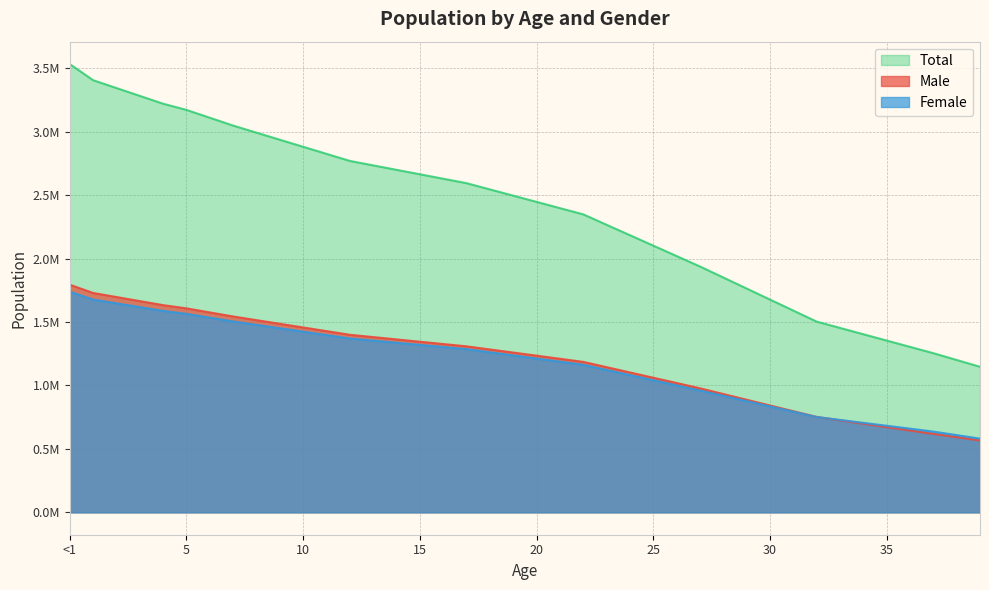

At which label does Female reach its minimum?

39